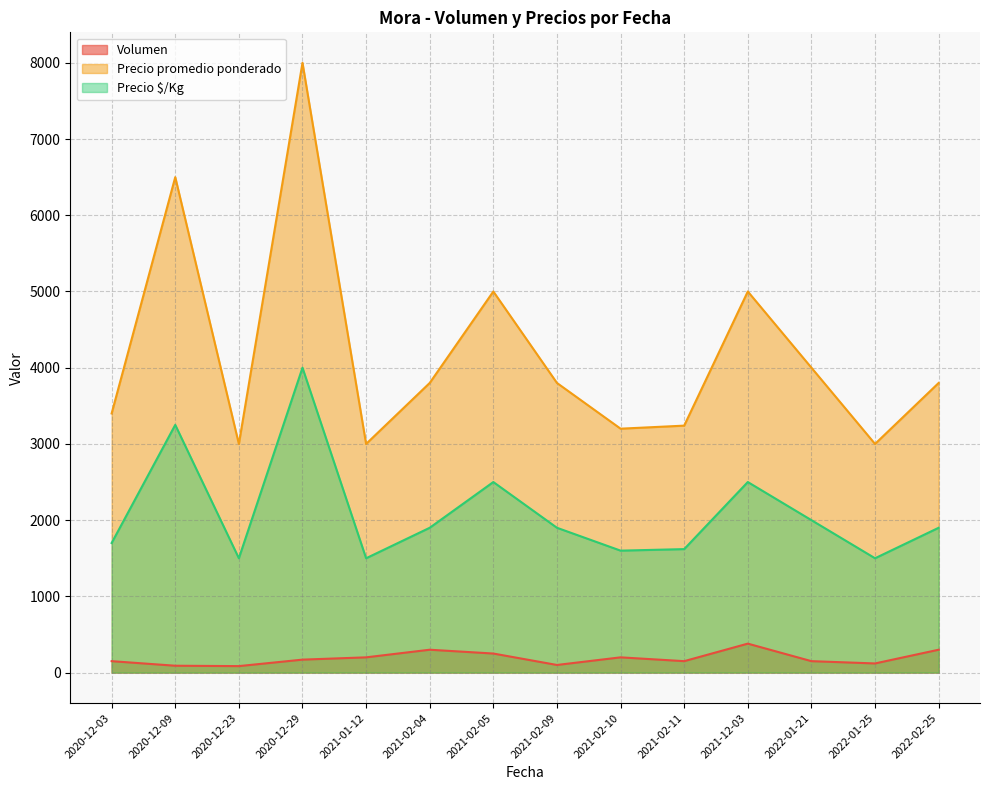

At 2021-02-04, list the series in order from smallest to largest.

Volumen, Precio $/Kg, Precio promedio ponderado